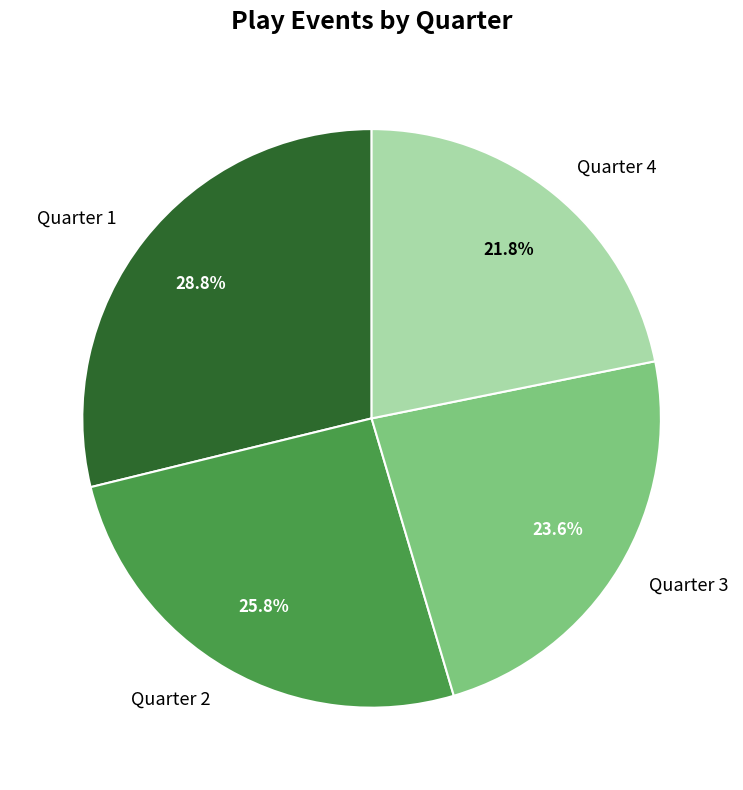

What is the ratio of the value at Quarter 3 to the value at Quarter 4?

1.1